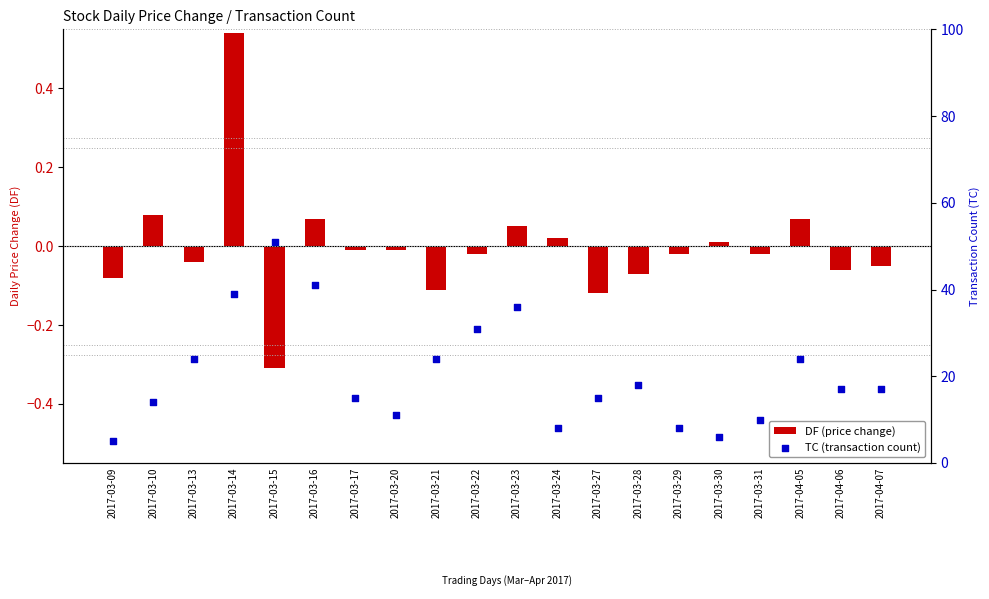

At which category is the sum across all series the highest?

2017-03-15